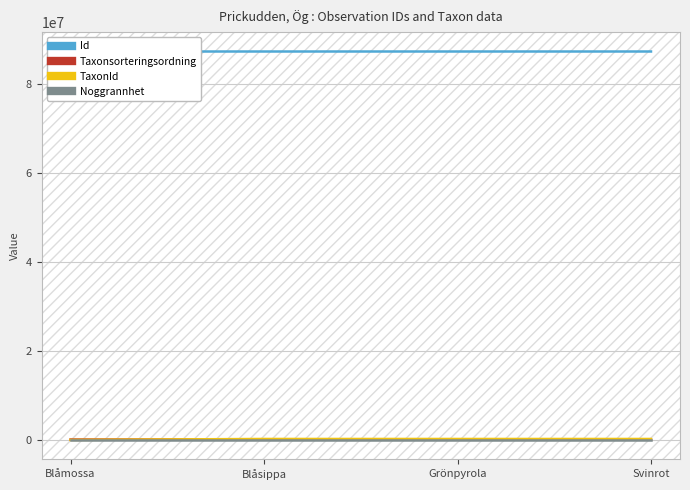

At how many categories does at least one series exceed 58894231?

4